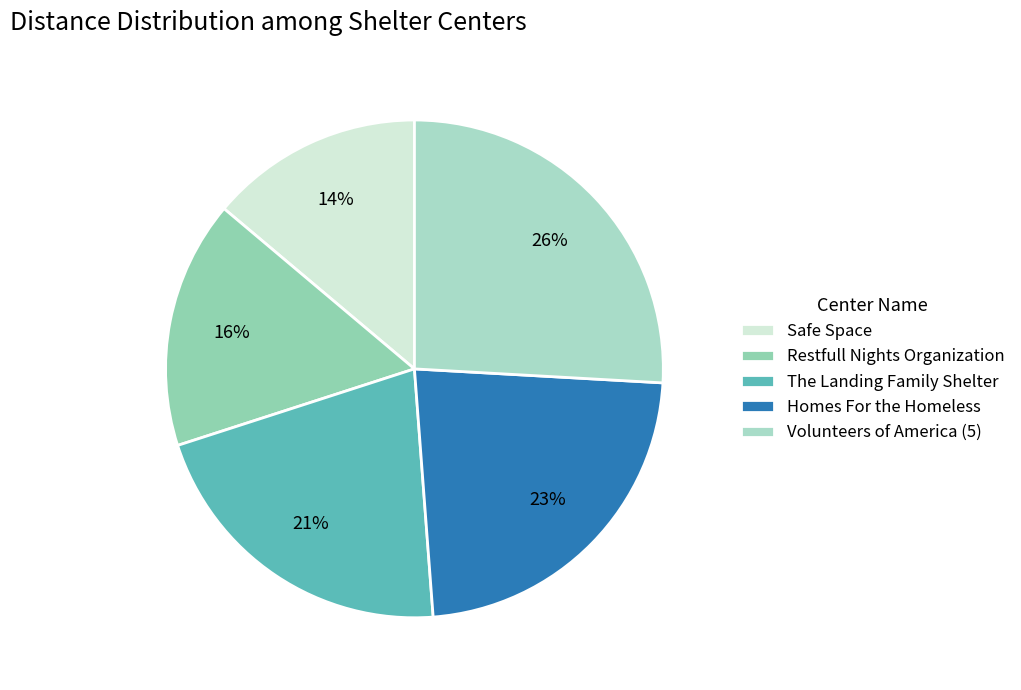

To the nearest percent, what is the difference between the largest and smallest slice percentages?

12%